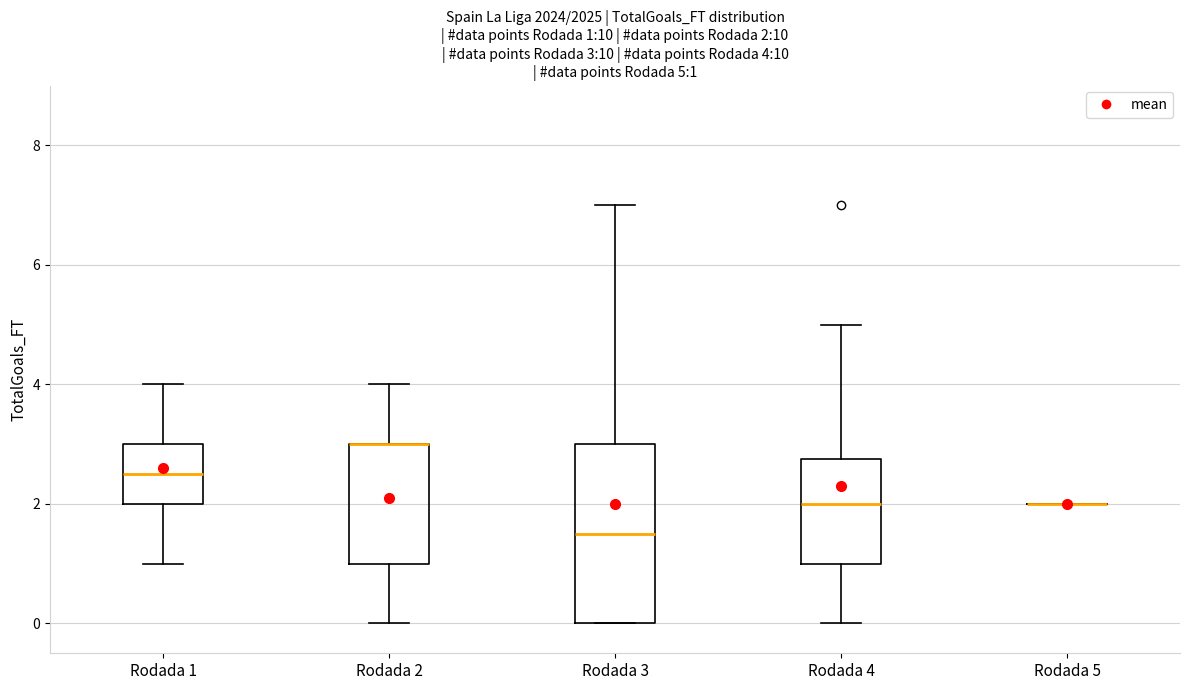

Comparing the boxes themselves (not the whiskers), which one is the tallest?

Rodada 3